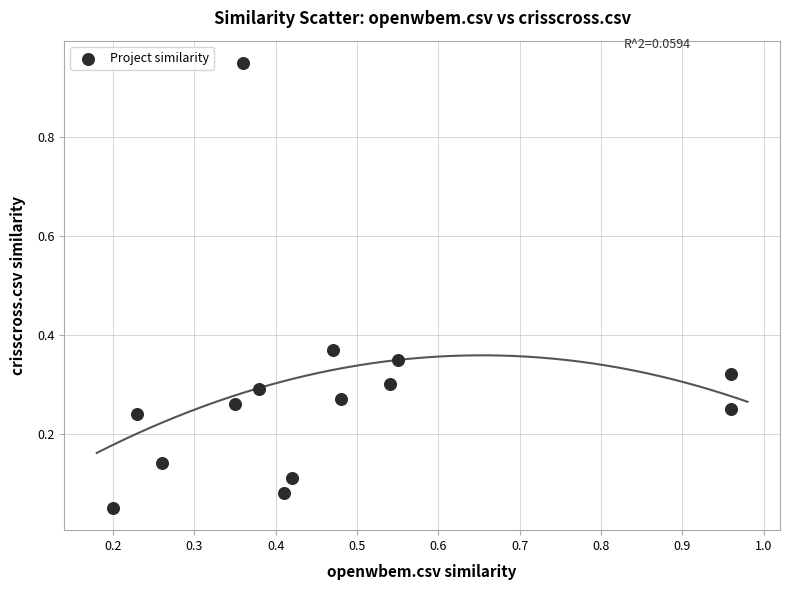

What is the range of X values (max minus min)?

0.8